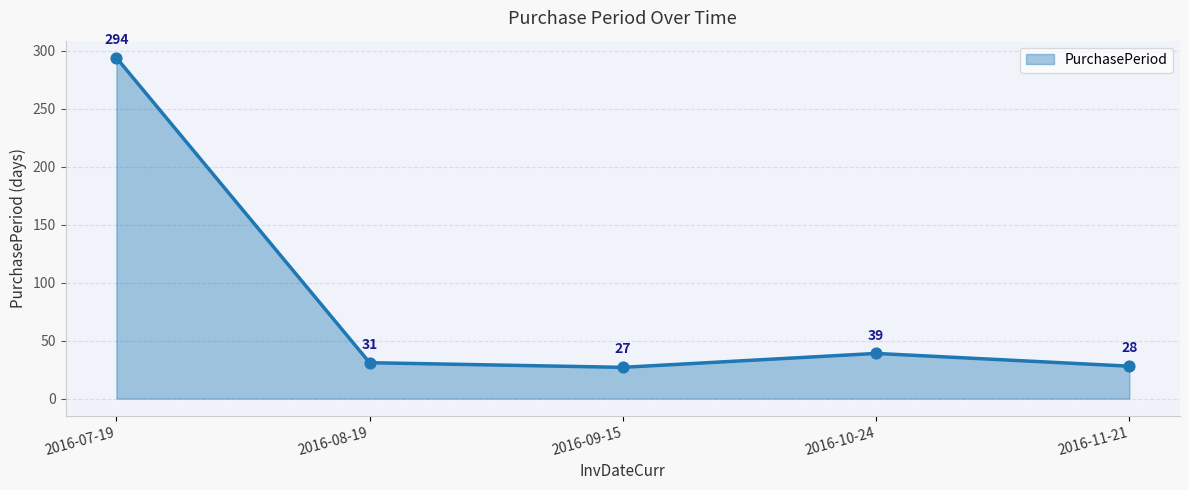

What is the change in value from 2016-09-15 to 2016-10-24?

+12